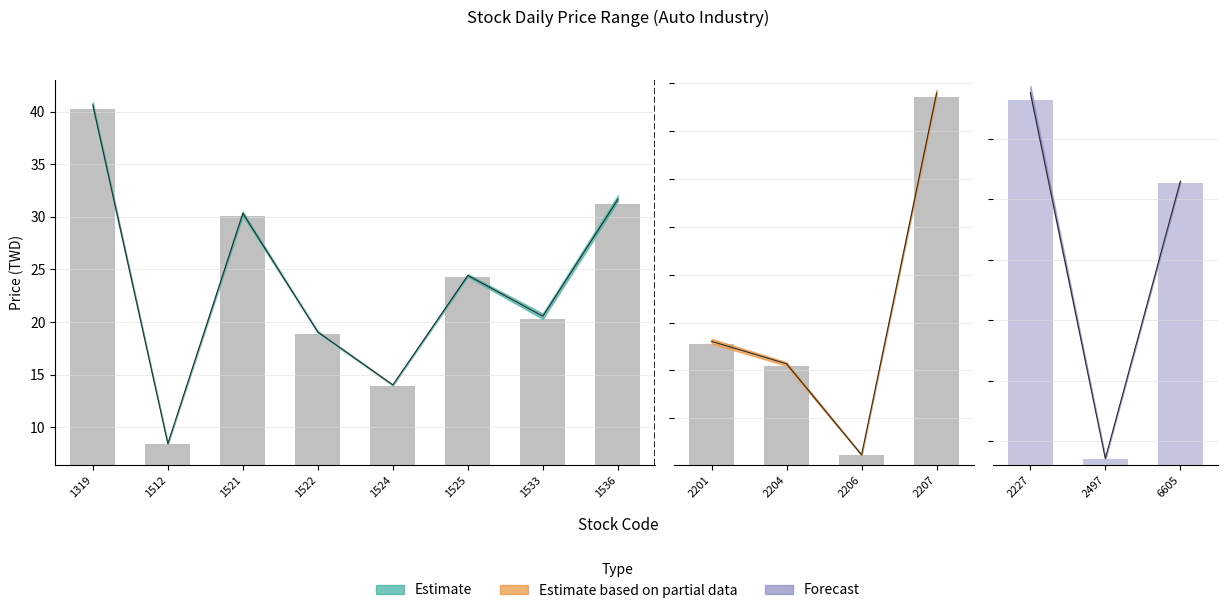

Which category has the lowest value across all series?

1512